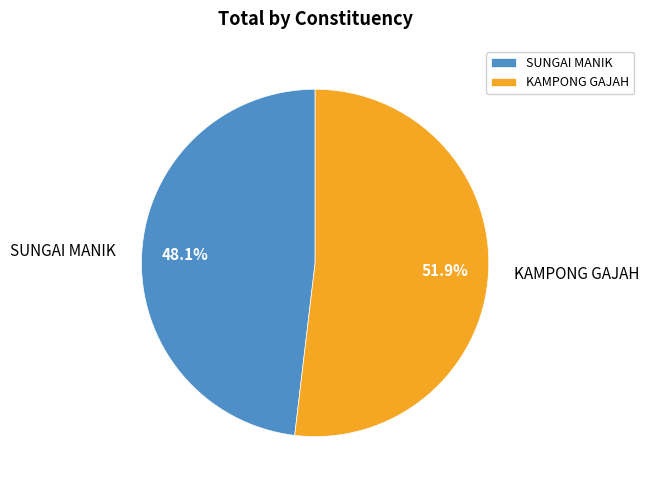

What percentage do SUNGAI MANIK and KAMPONG GAJAH together represent?

100.0%